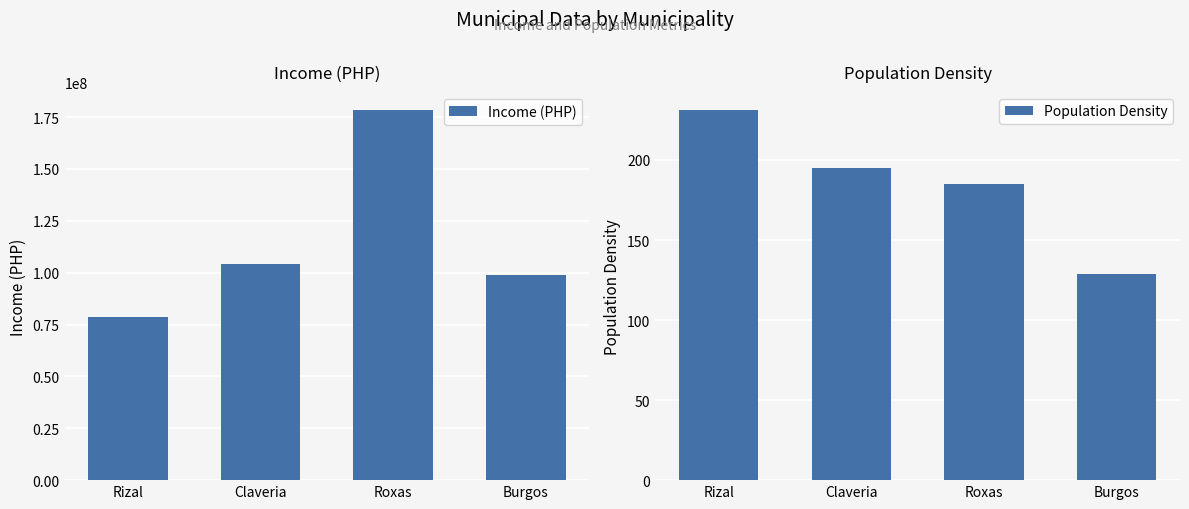

What position from the right is Burgos?

1